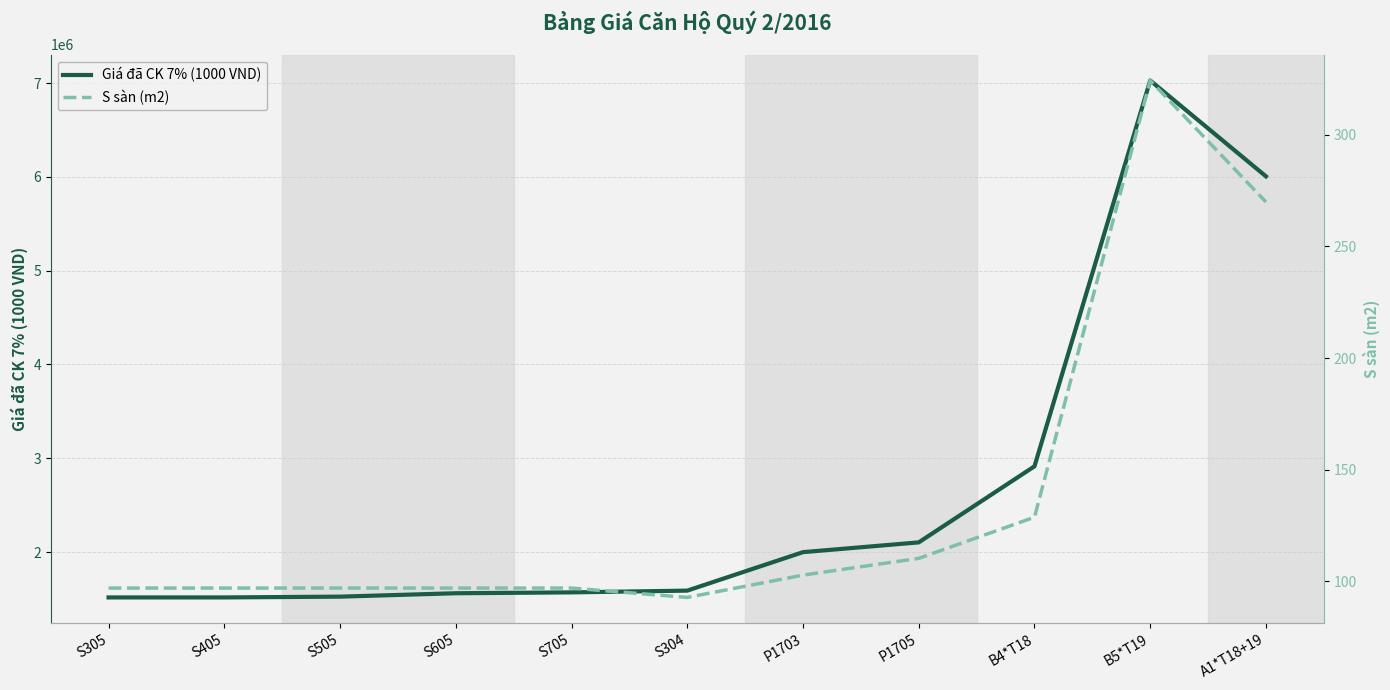

The S sàn (m2) series shows 97.0 at S505. True or false?

True